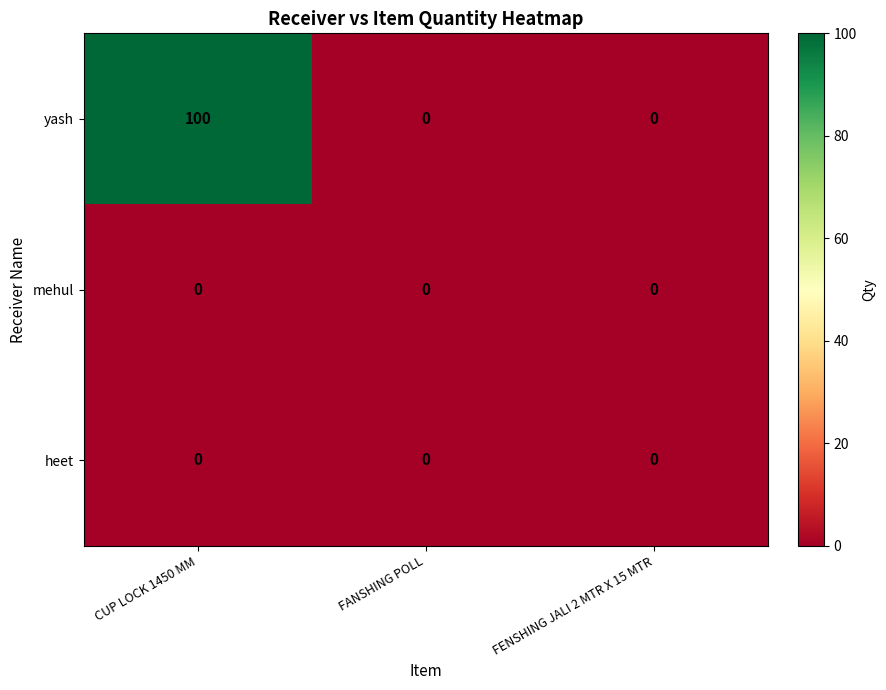

Which category has the highest value across all series?

CUP LOCK 1450 MM